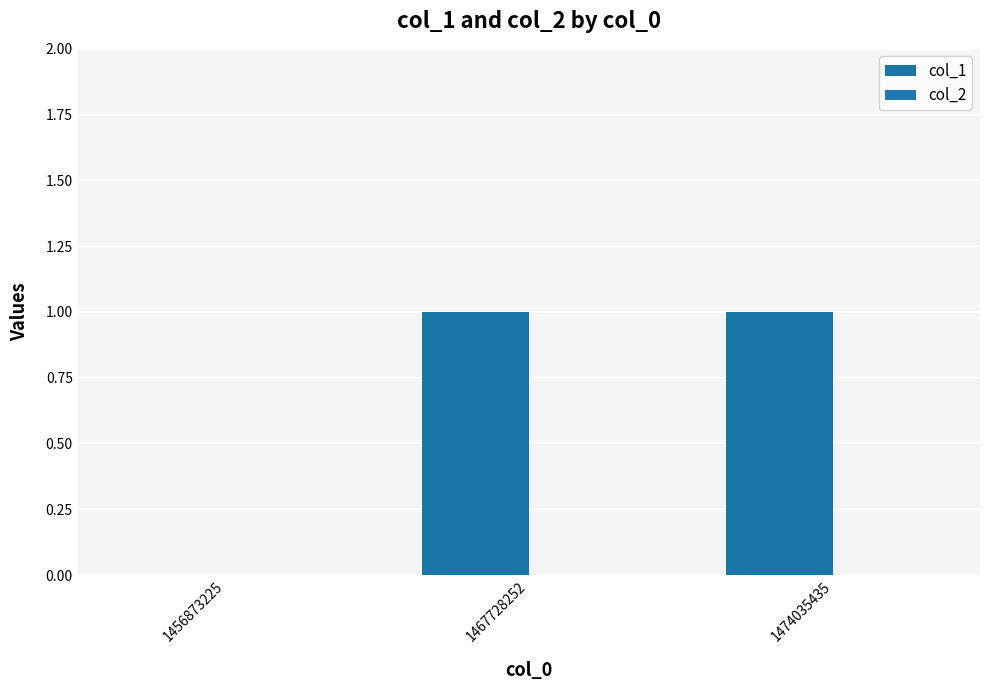

Are the bars horizontal?

No